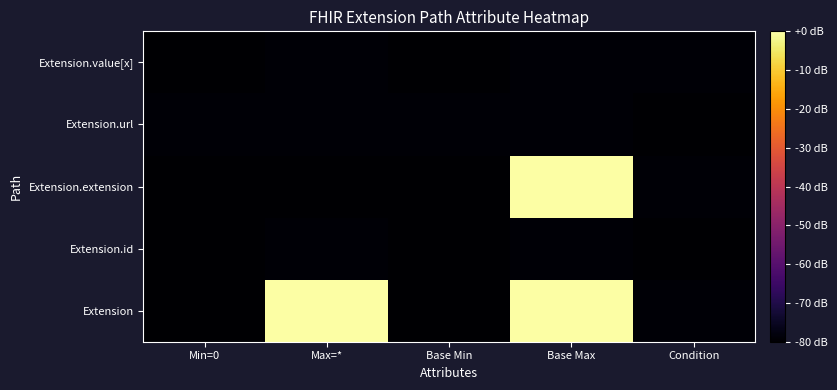

Reading left to right, transcribe all the data shown in this chart.

Extension: Min=0=-80.0	Max=*=0.0	Base Min=-80.0	Base Max=0.0	Condition=-79.2
Extension.id: Min=0=-80.0	Max=*=-79.2	Base Min=-80.0	Base Max=-79.2	Condition=-80.0
Extension.extension: Min=0=-80.0	Max=*=-80.0	Base Min=-80.0	Base Max=0.0	Condition=-79.2
Extension.url: Min=0=-79.2	Max=*=-79.2	Base Min=-79.2	Base Max=-79.2	Condition=-80.0
Extension.value[x]: Min=0=-80.0	Max=*=-79.2	Base Min=-80.0	Base Max=-79.2	Condition=-79.2